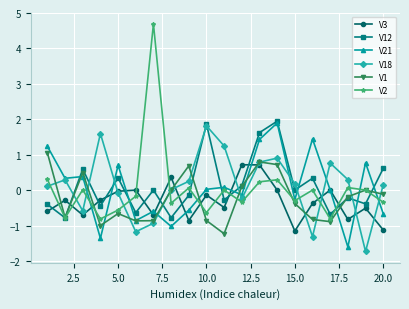

How many series are shown in this chart?

6